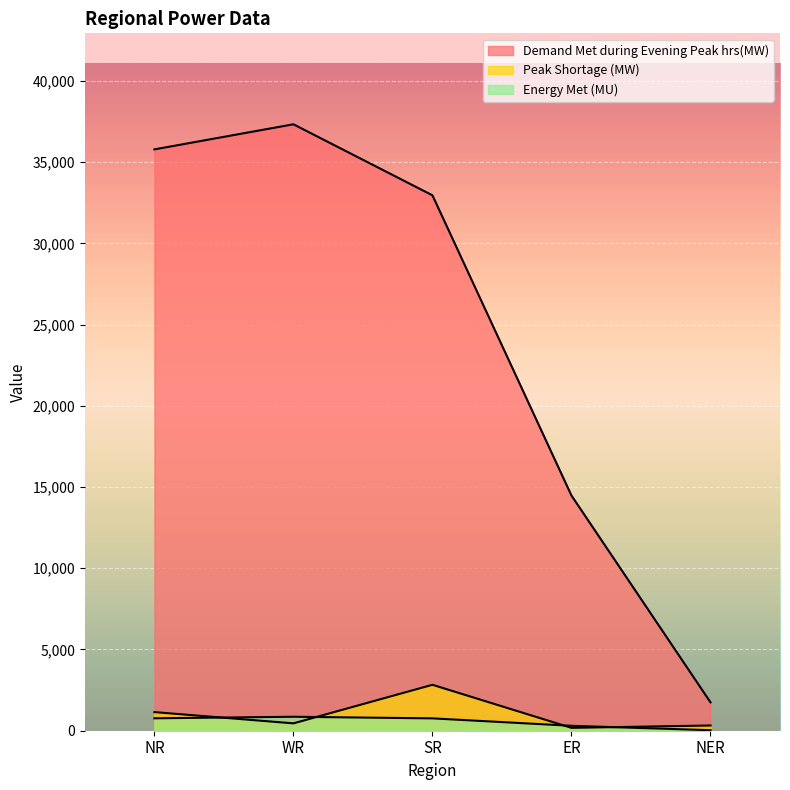

True or false: Energy Met (MU) and Demand Met during Evening Peak hrs(MW) cross at least once.

False